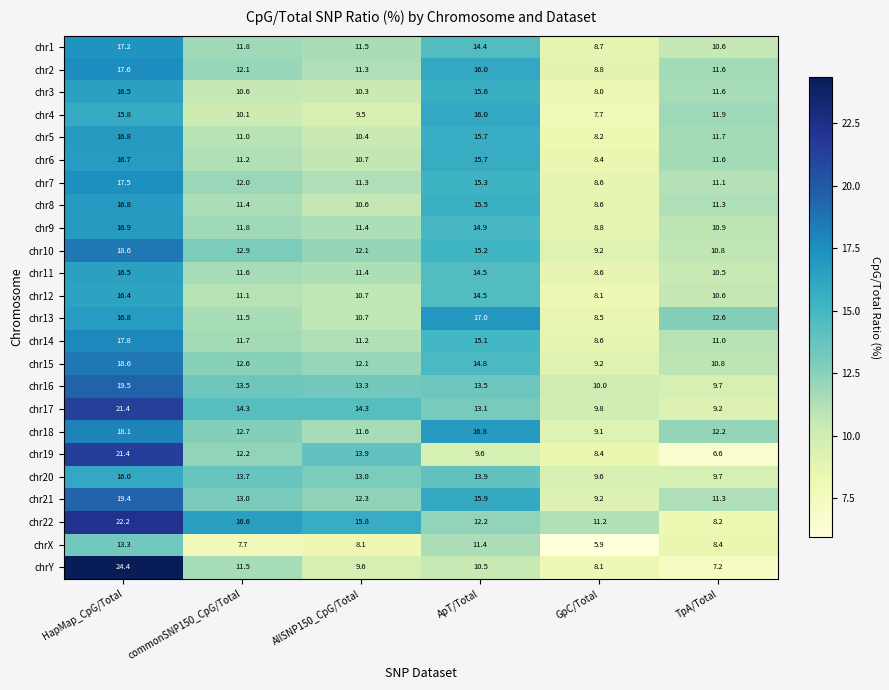

What is the difference between the second highest and second lowest values in the chr11 series?

4.0